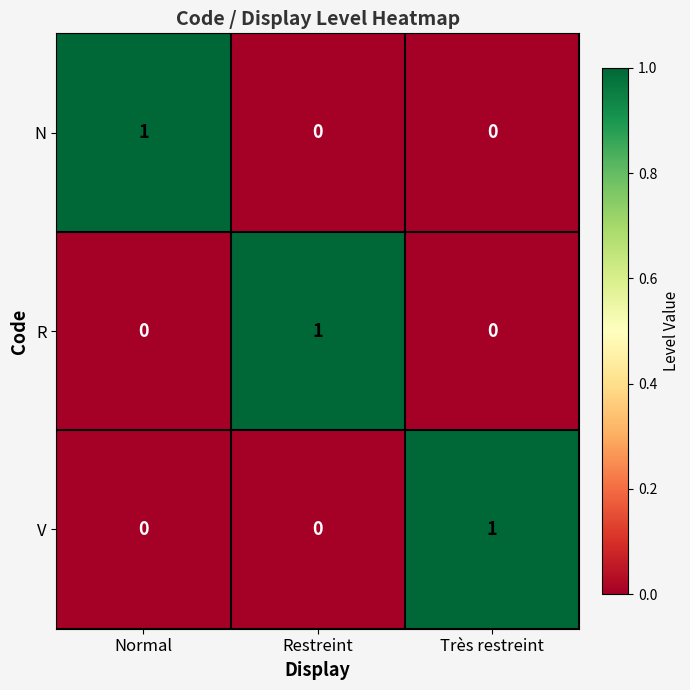

At how many categories does at least one series exceed 0?

3